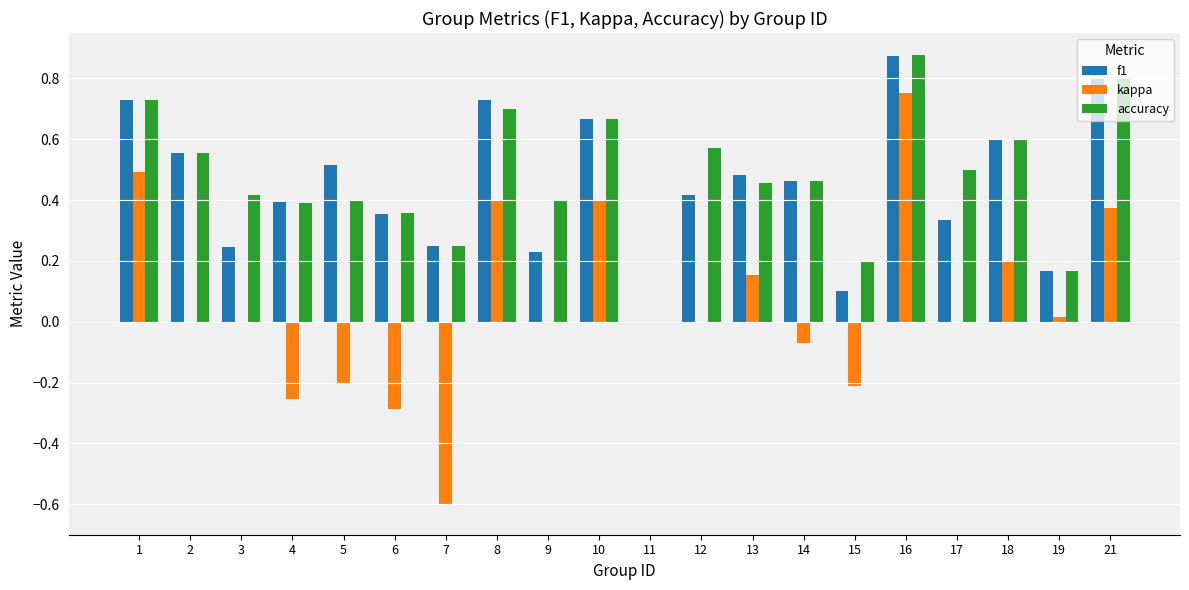

Are the bars grouped side by side (vs. stacked)?

Yes